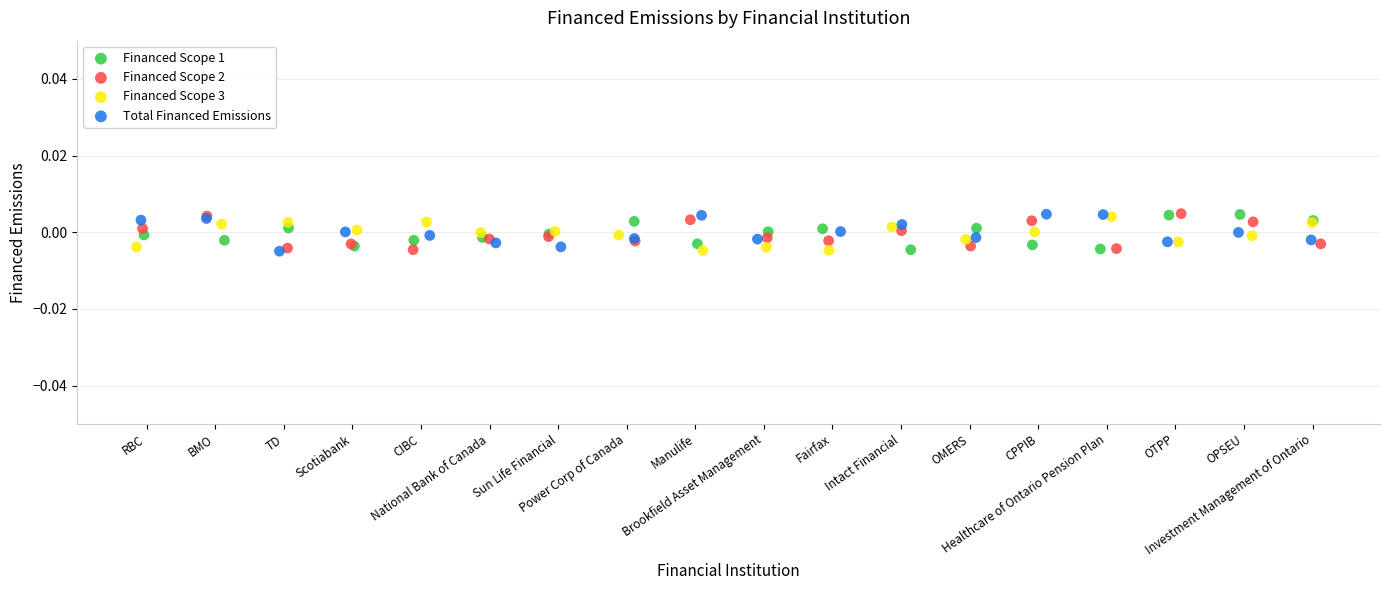

What are all the series names shown in the legend?

Financed Scope 1, Financed Scope 2, Financed Scope 3, Total Financed Emissions